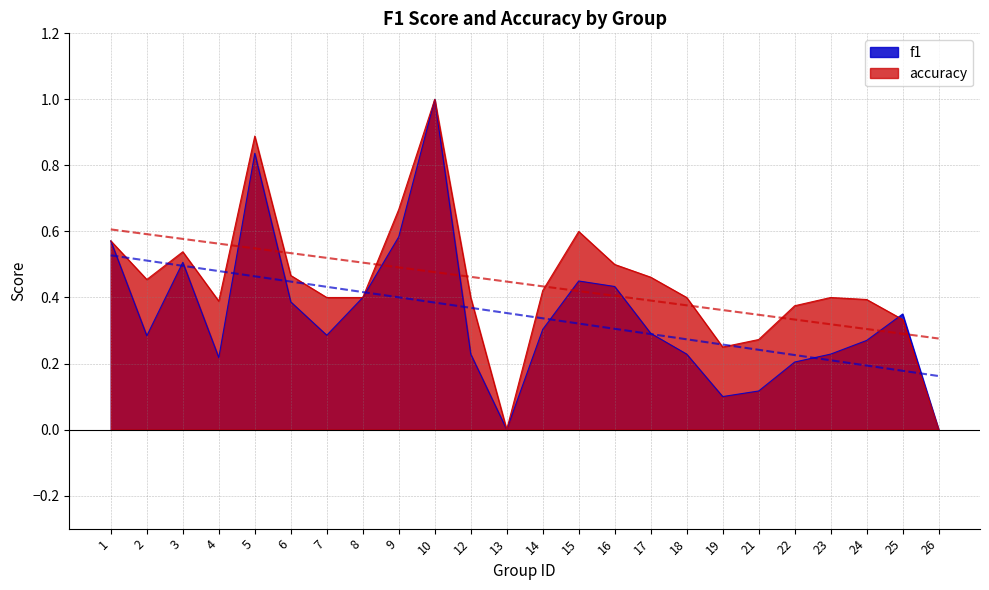

Which series has the largest range (max minus min)?

f1